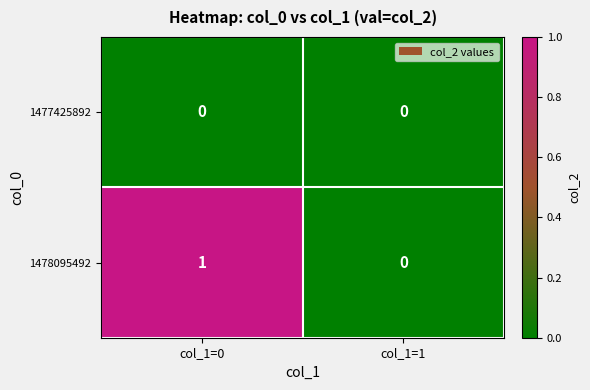

Reading right to left, what are all the values shown in this chart?

1477425892: 0	0
1478095492: 0	1